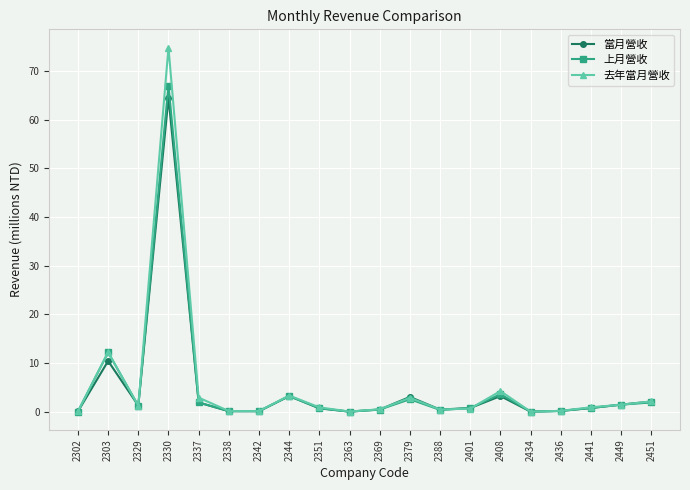

Which series changed the most between 2330 and 2408?

去年當月營收